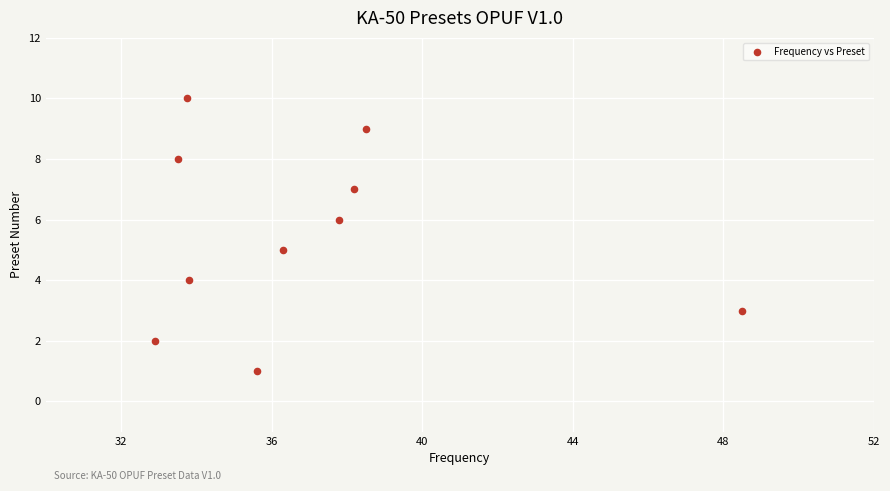

What is the average Y value?

6